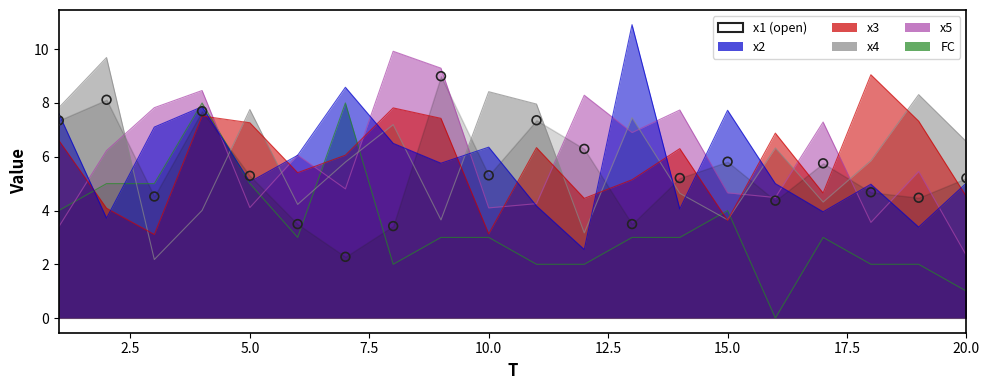

What is the change in value from 2.5 to 10.0?

-2.8